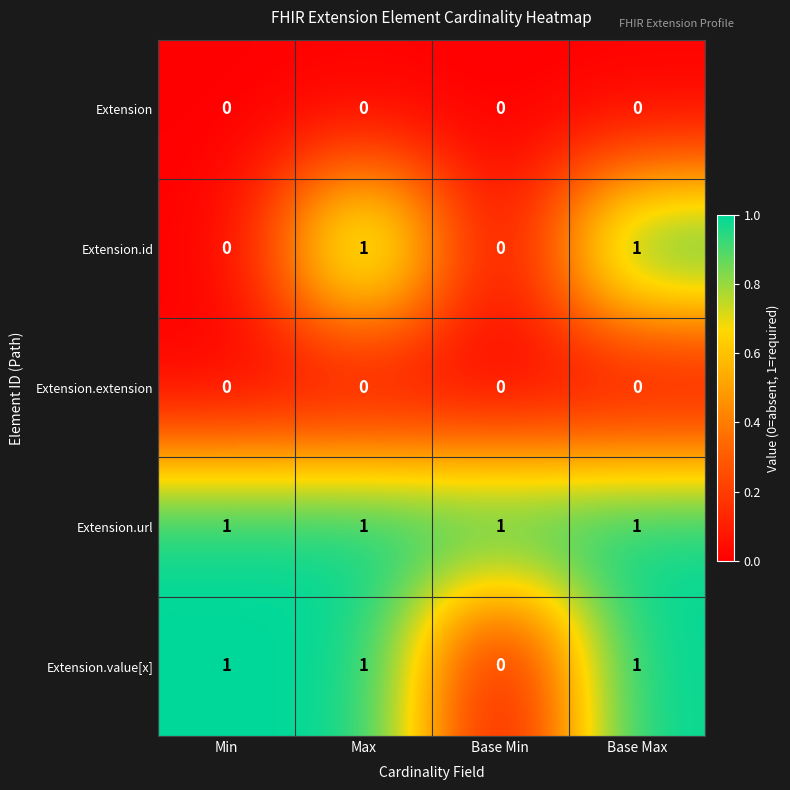

Reading right to left, transcribe all the data shown in this chart.

Extension: Base Max=0	Base Min=0	Max=0	Min=0
Extension.id: Base Max=1	Base Min=0	Max=1	Min=0
Extension.extension: Base Max=0	Base Min=0	Max=0	Min=0
Extension.url: Base Max=1	Base Min=1	Max=1	Min=1
Extension.value[x]: Base Max=1	Base Min=0	Max=1	Min=1